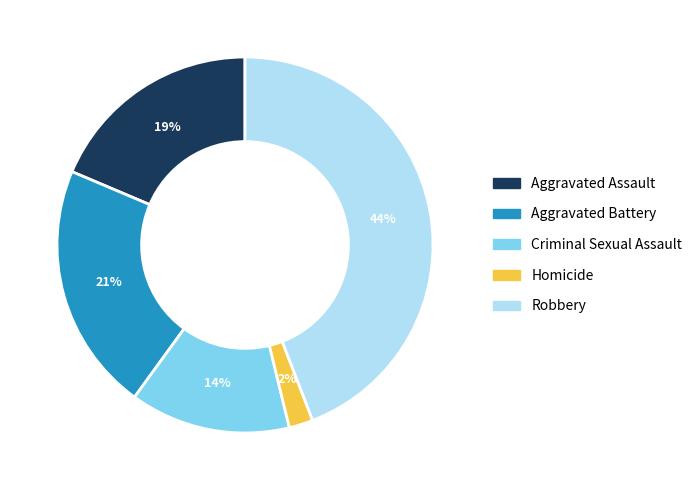

Between Aggravated Battery and Homicide, which is larger?

Aggravated Battery